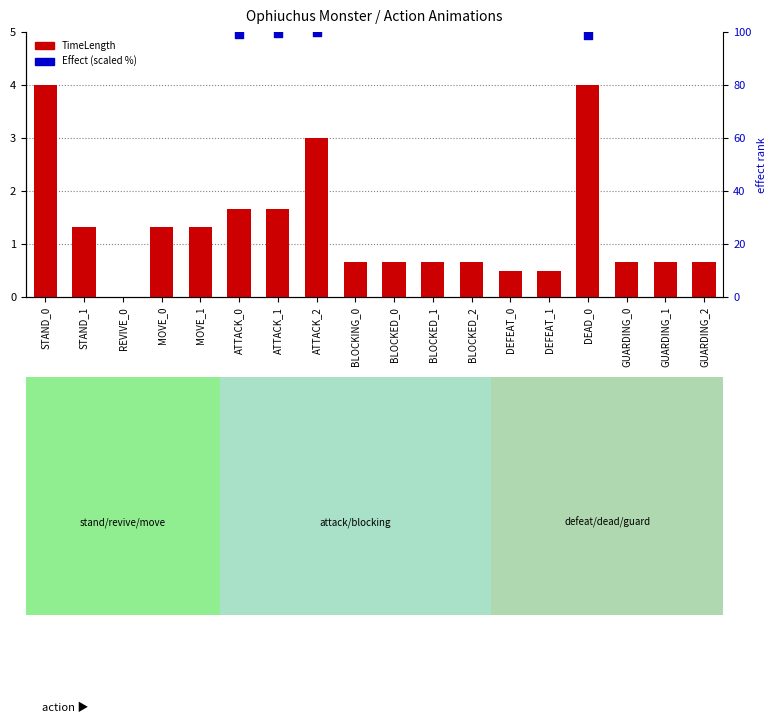

What is the change in value from STAND_1 to BLOCKING_0?

-0.7